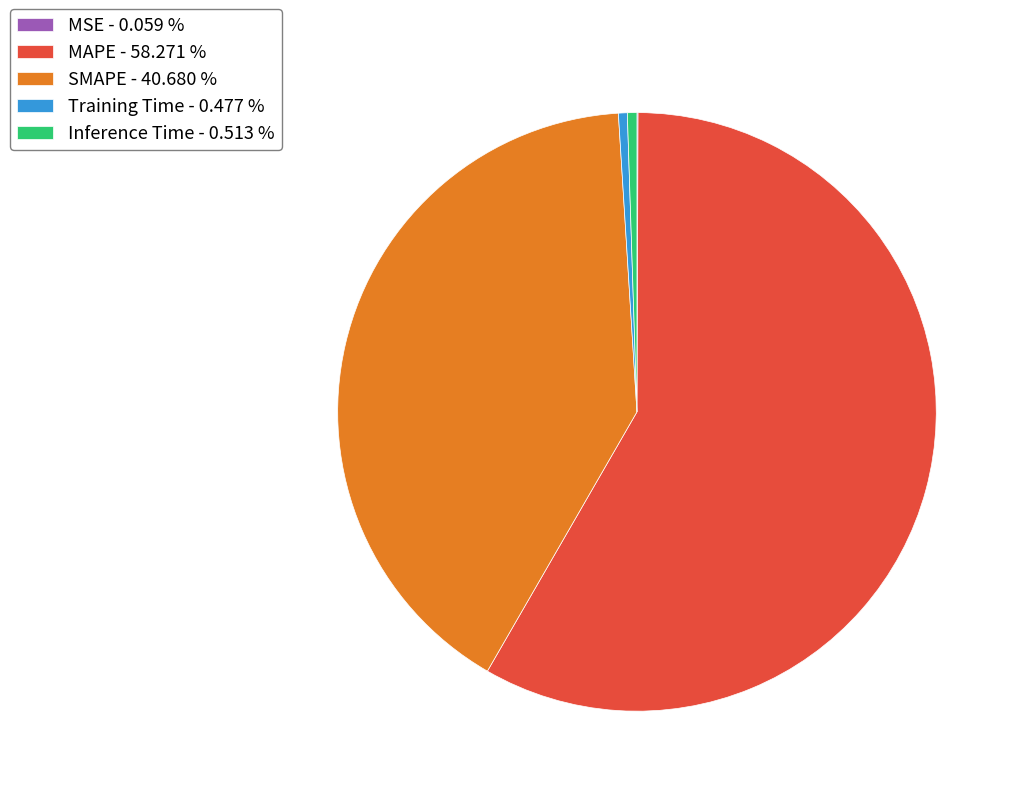

Is there a majority slice in this chart?

Yes